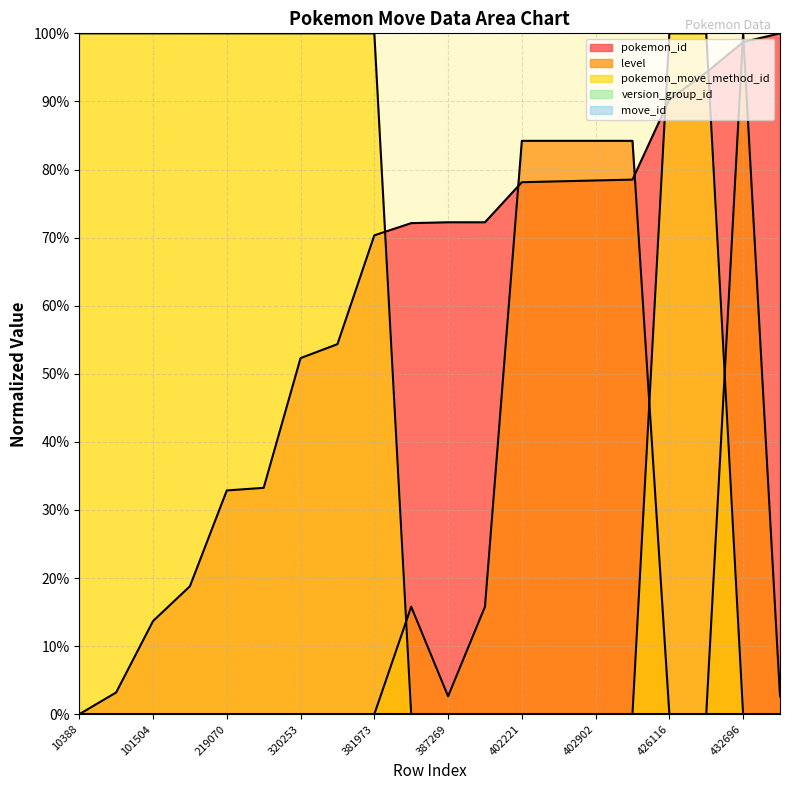

What is the spread (max minus min) of values at 426116?

100.0